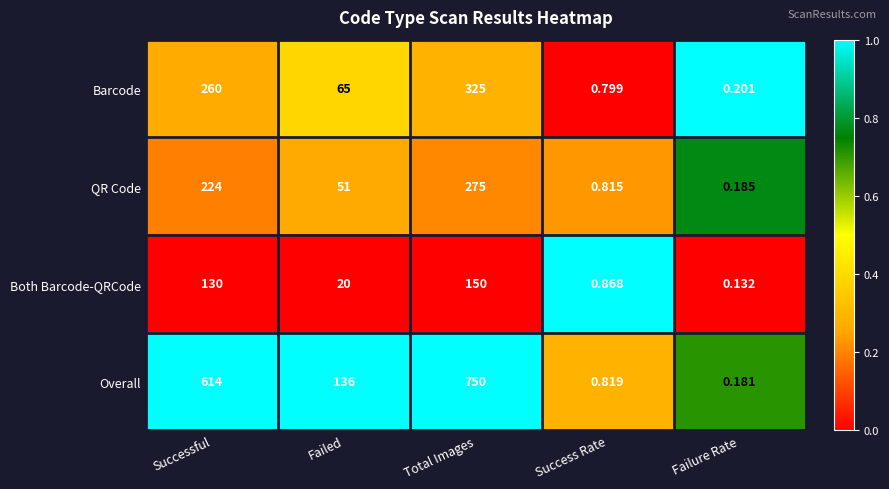

Between Successful and Success Rate, which series saw the biggest shift?

Overall